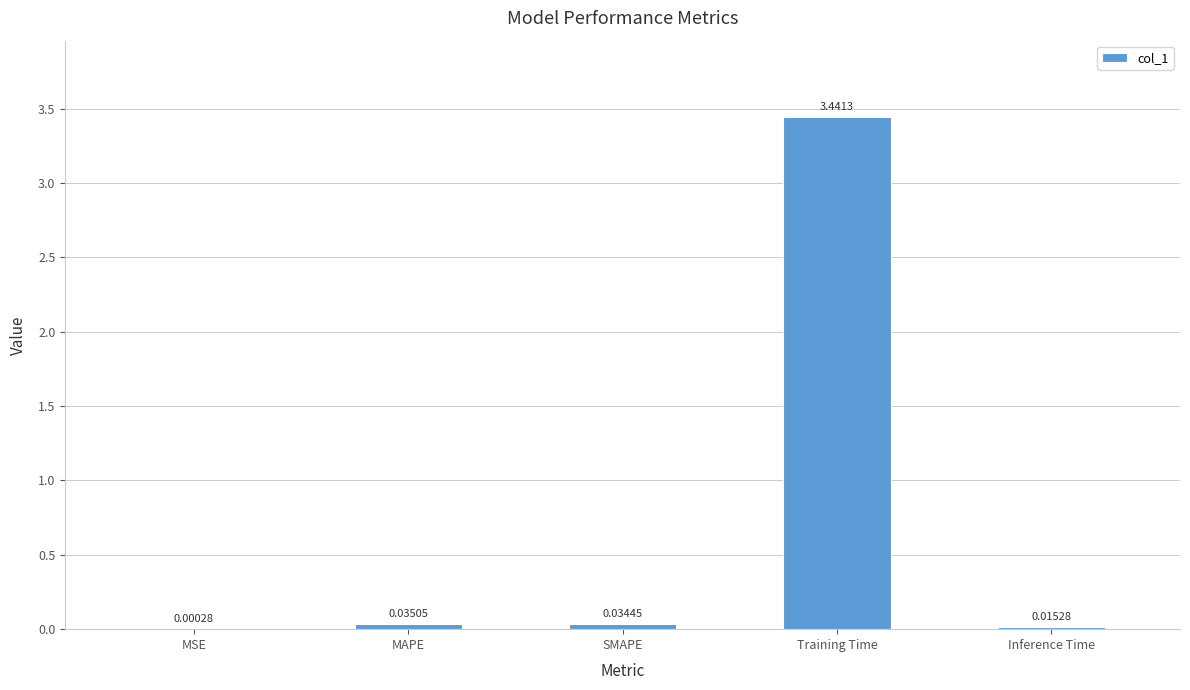

Between Inference Time and SMAPE, which is larger?

SMAPE